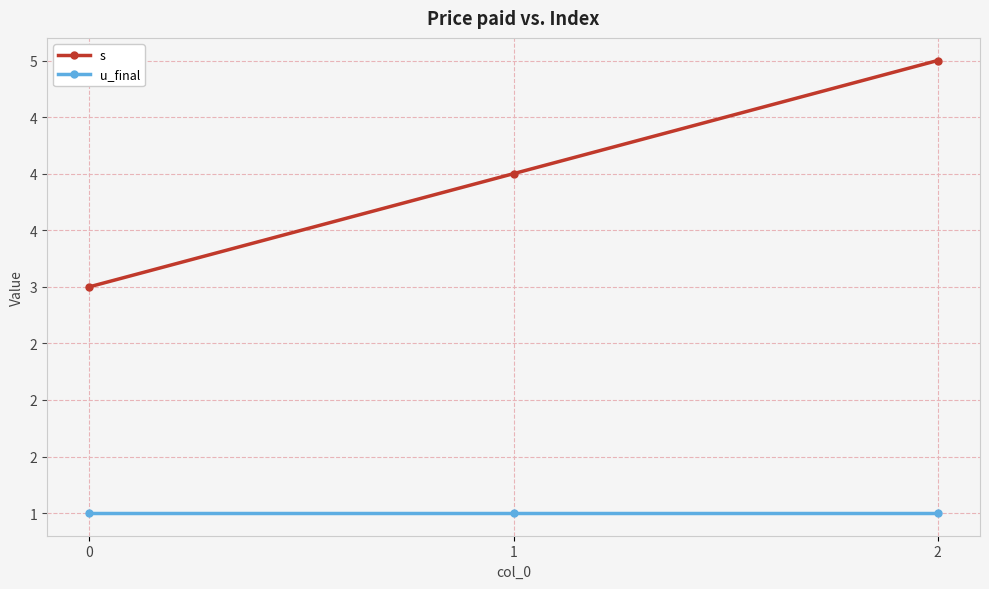

True or false: u_final has a value of 1 at 0.

True